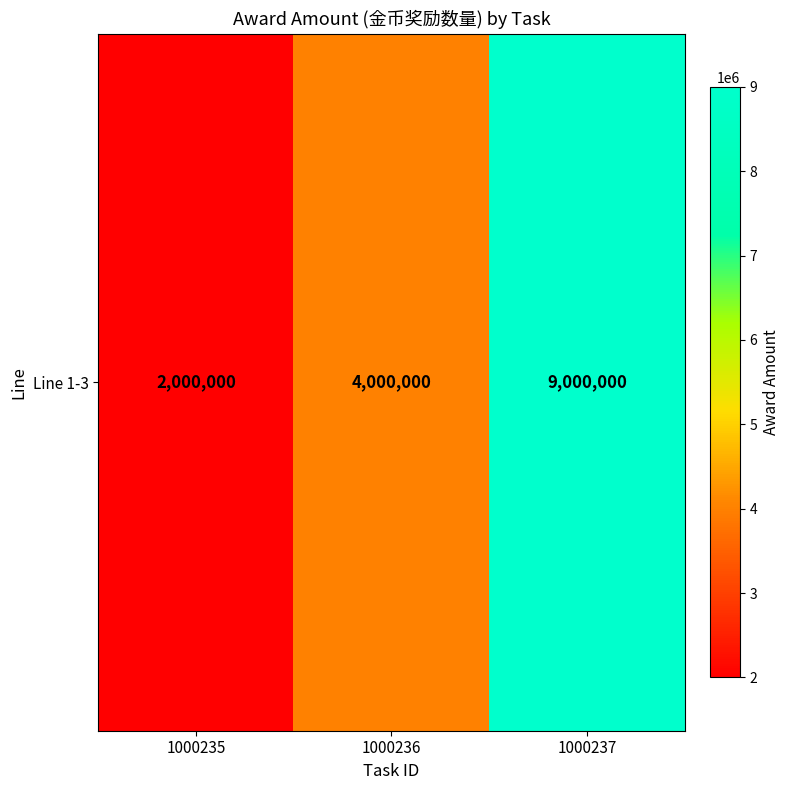

At which label is the value closest to 5500000?

1000236